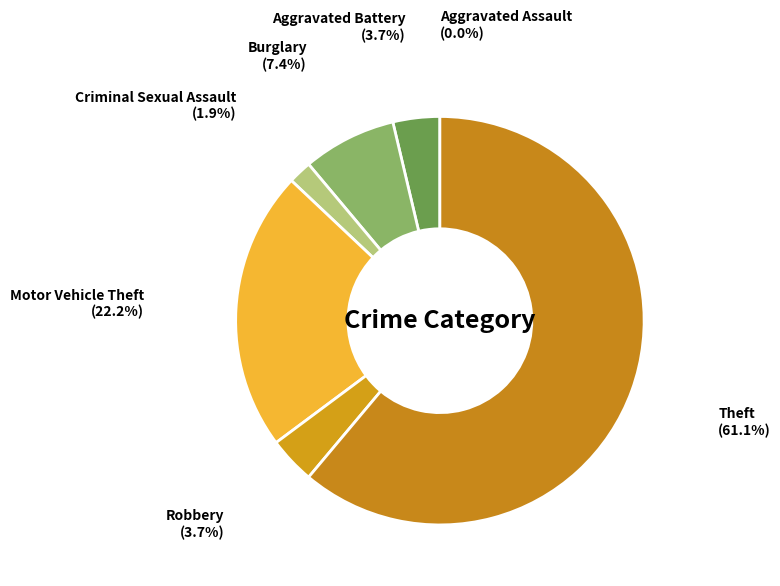

Combined, do Burglary and Theft account for over 50%?

Yes